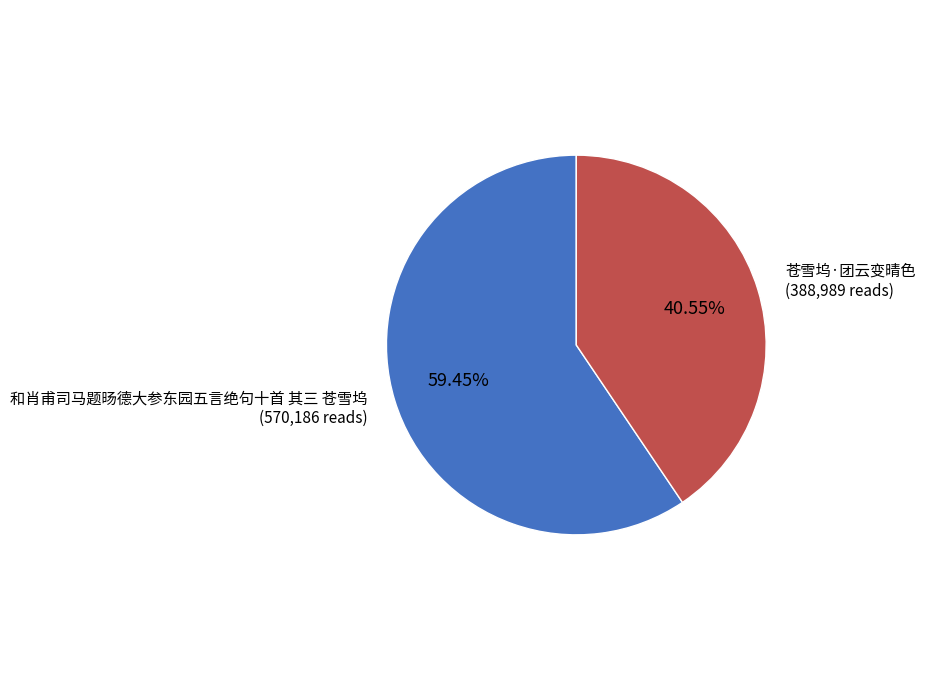

To the nearest percent, what is the difference between the largest and smallest slice percentages?

19%